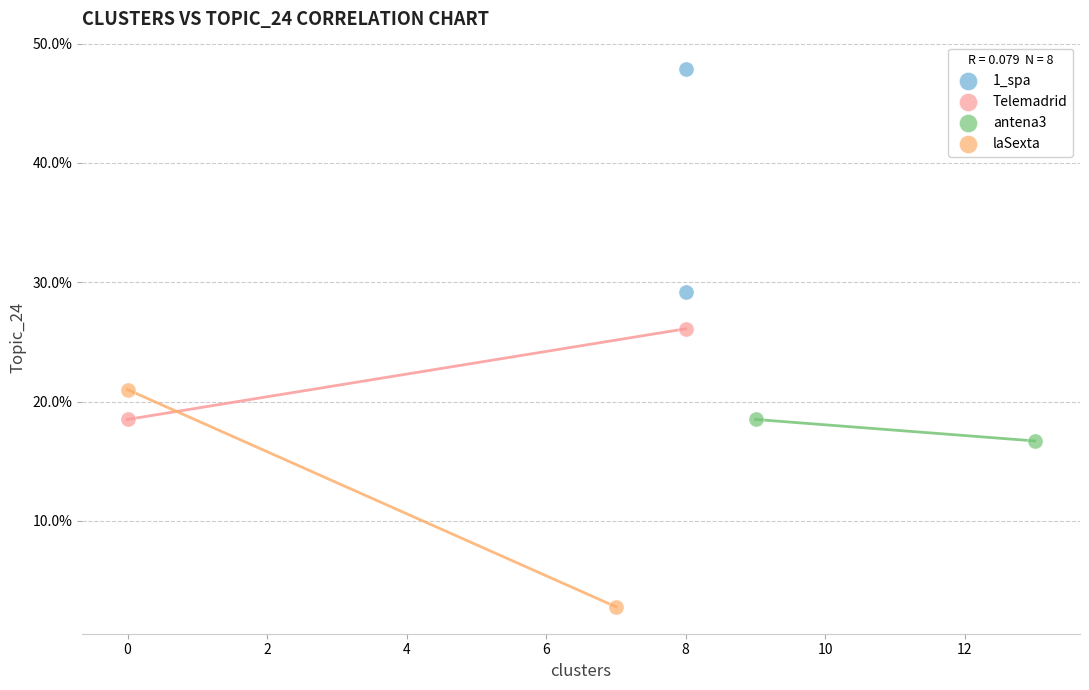

Which series reaches the maximum Y coordinate?

1_spa